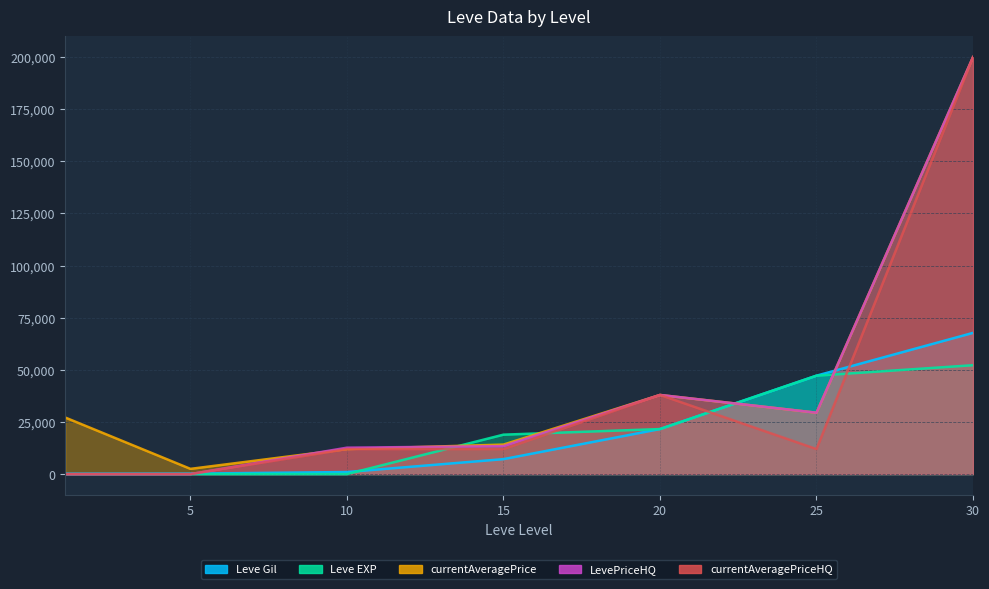

True or false: Leve Gil has more than 0 interior local peaks.

False